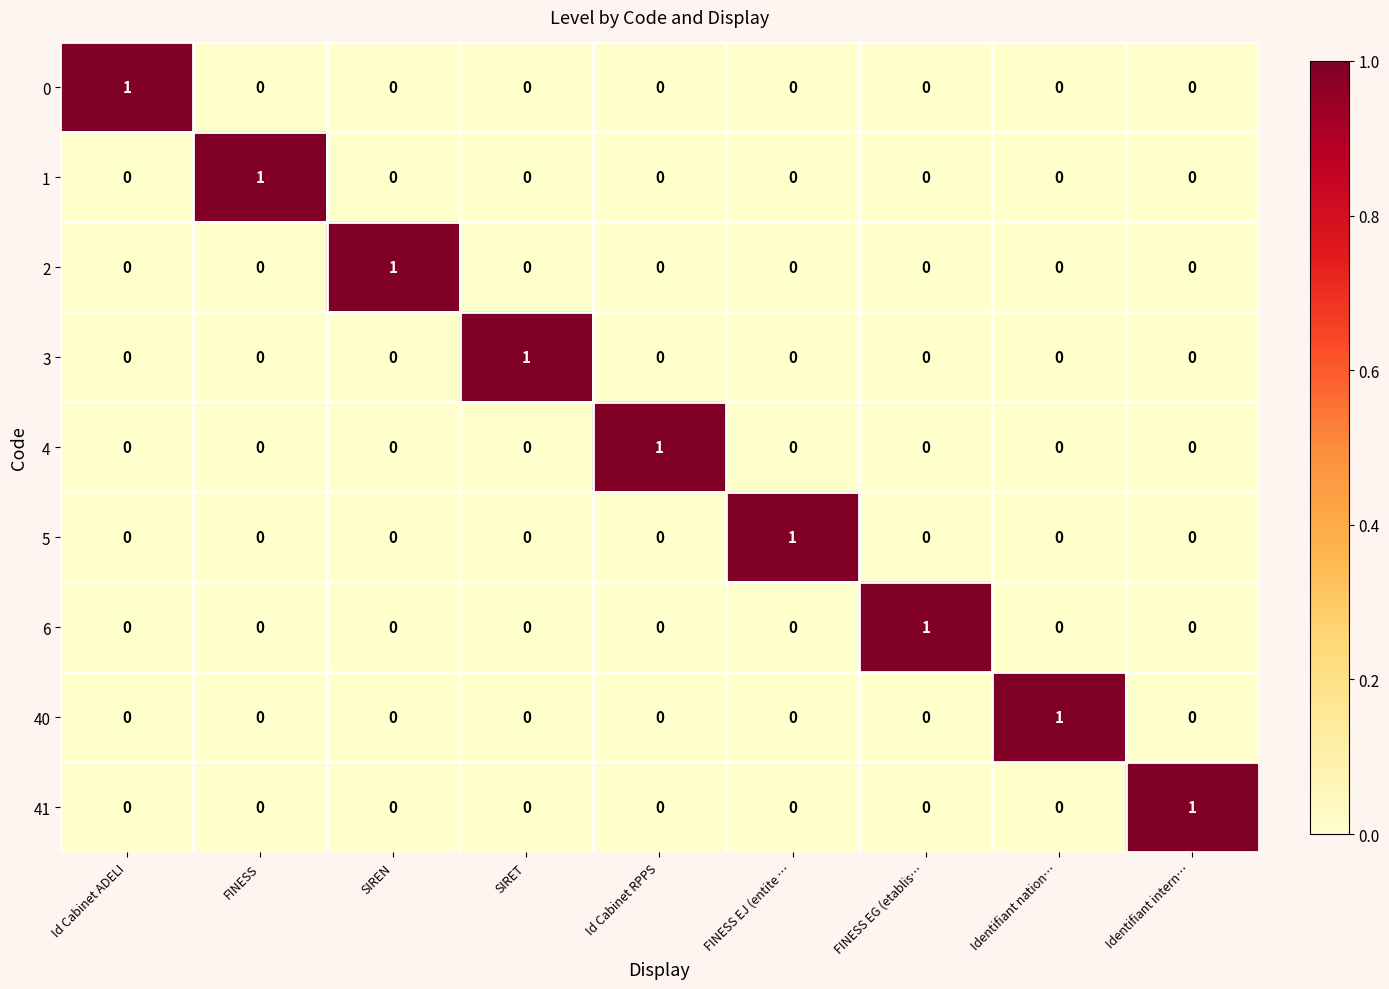

Which category has the highest value in the 41 series?

Identifiant intern…